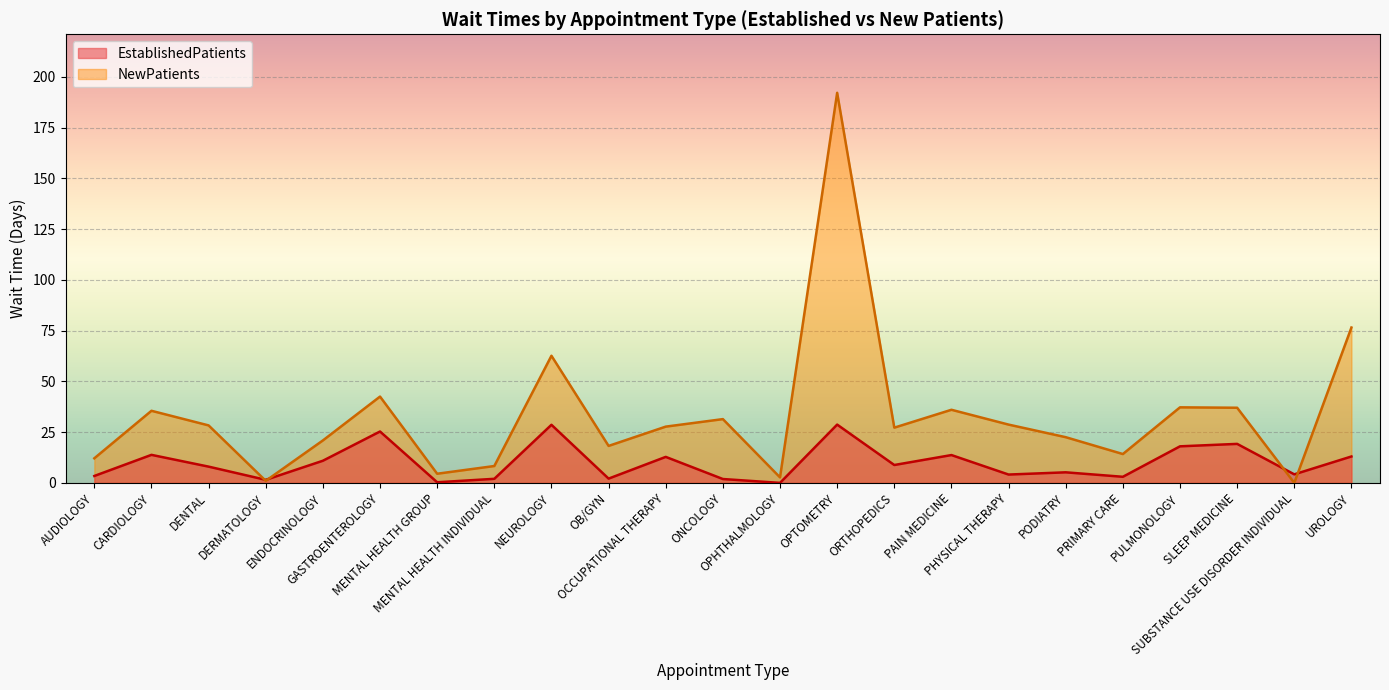

The value of EstablishedPatients at PRIMARY CARE is 3.0. True or false?

True